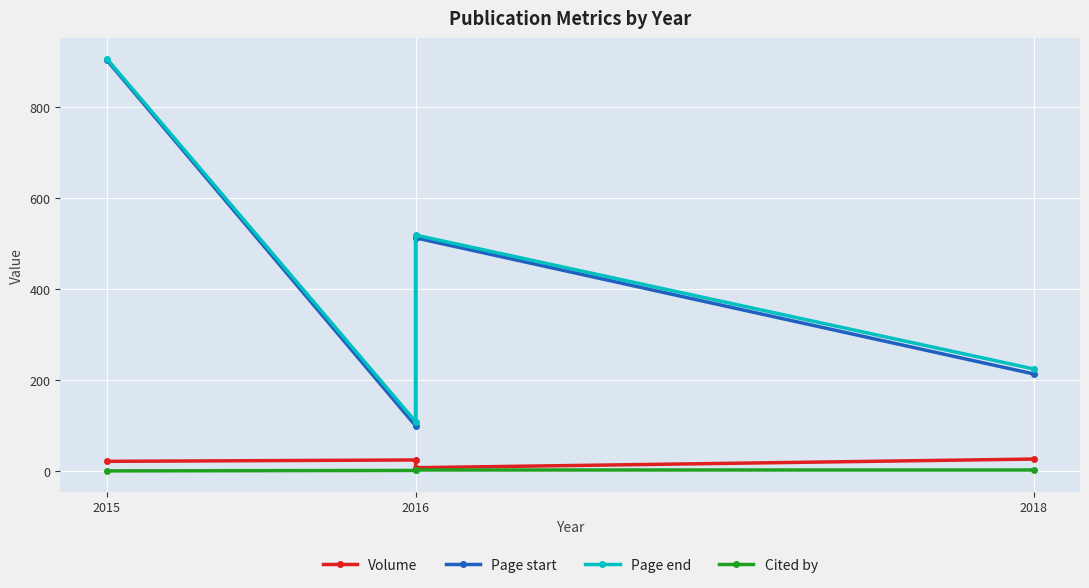

What is the sum of the Page start values at 2015 and 2018?

1116